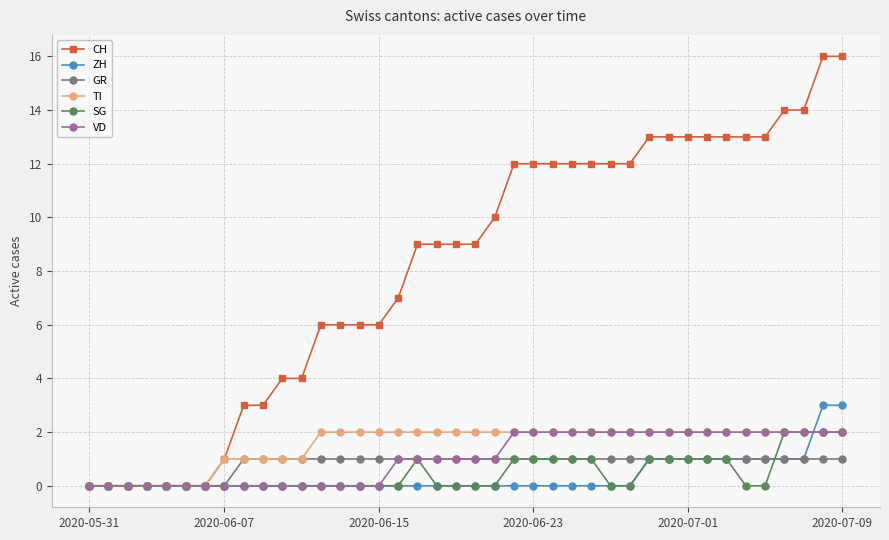

What is the value of the SG point at the 30th from the left?

1